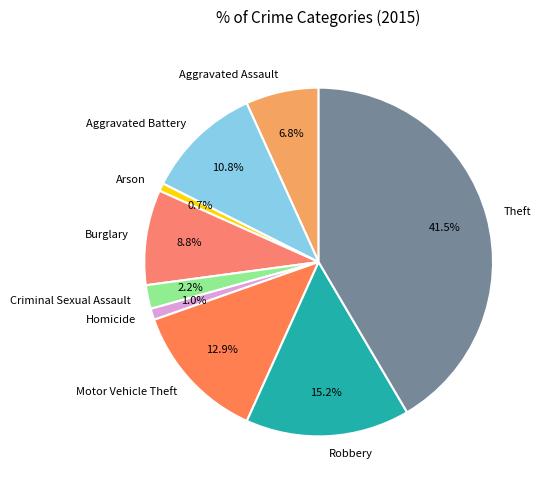

Which has a higher value, Criminal Sexual Assault or Burglary?

Burglary